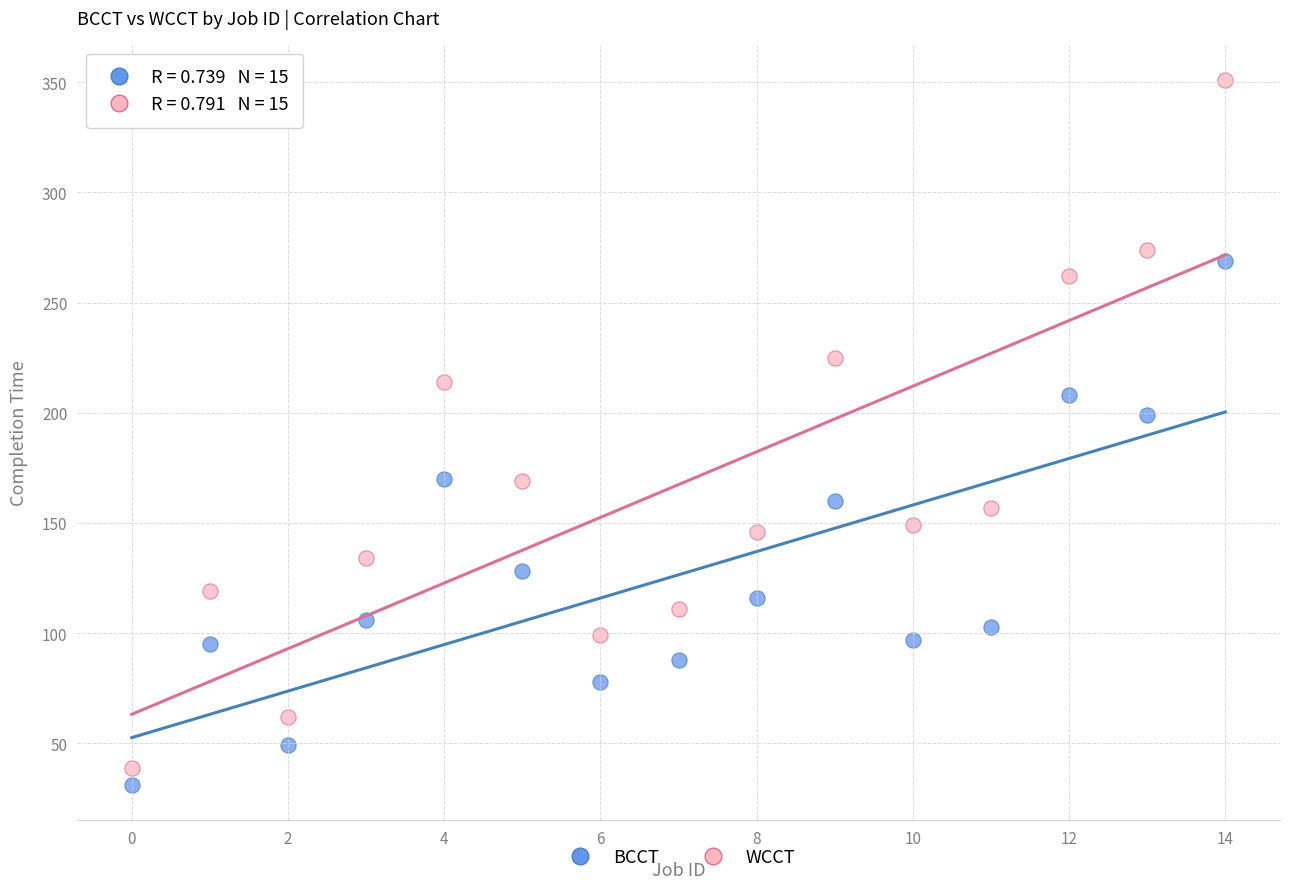

Which series has the widest spread of Y values?

WCCT